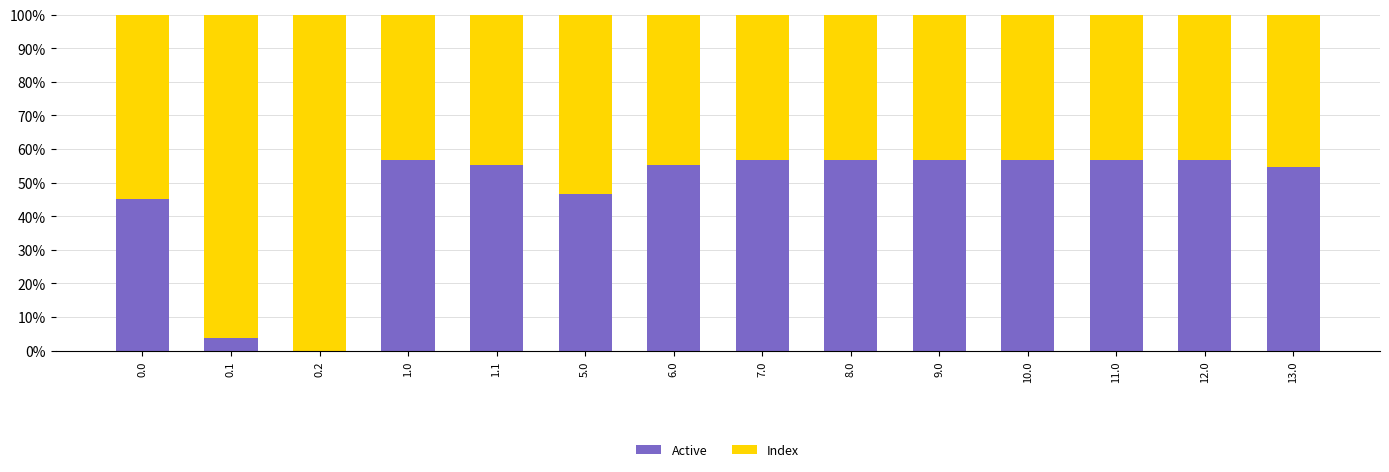

True or false: Active has a value of 28.0 at 0.0.

False